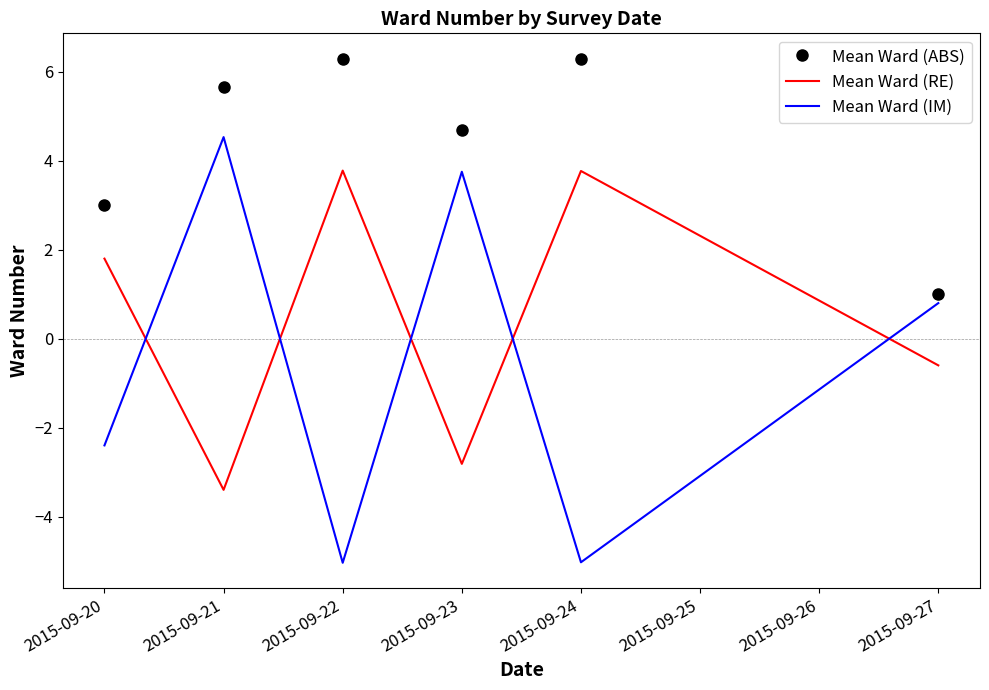

What is the difference between the second highest and second lowest values in the Mean Ward (IM) series?

8.8